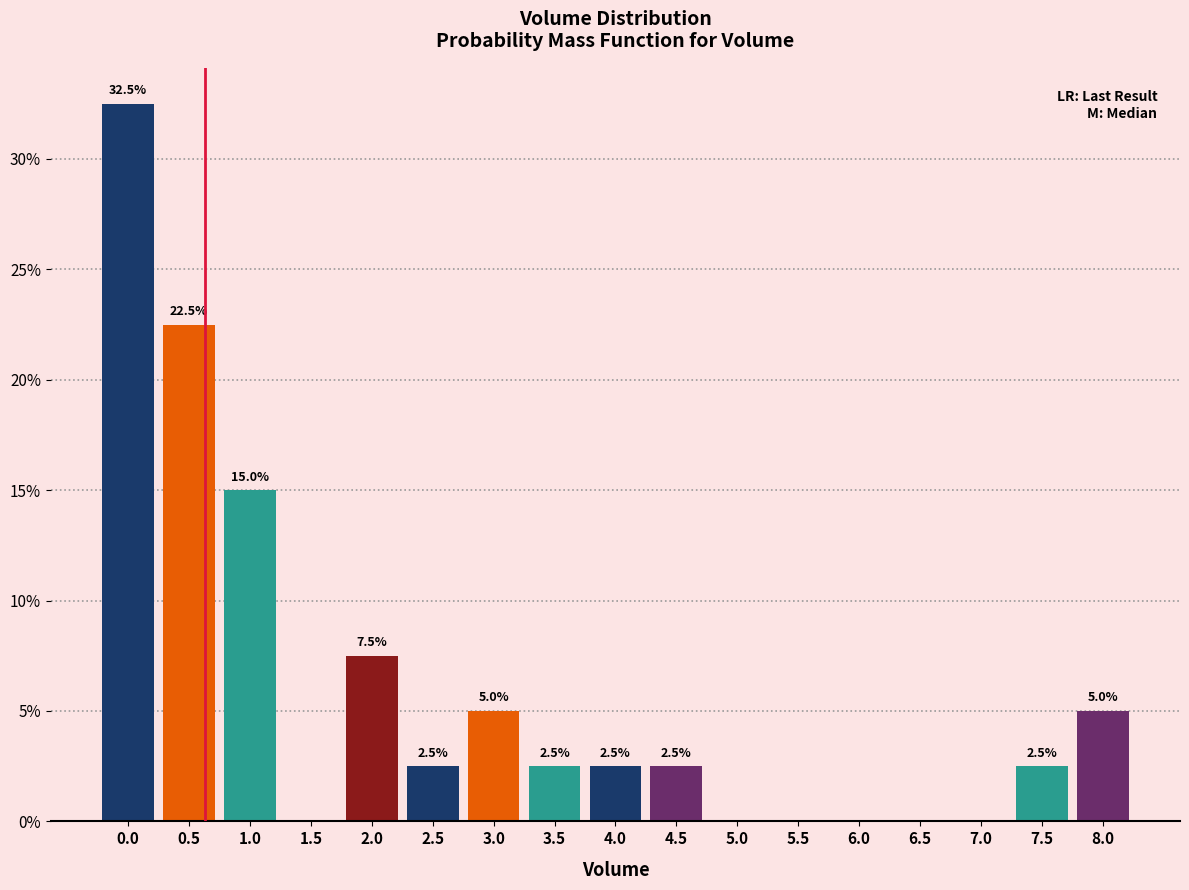

Reading left to right, extract all data points from this chart.

0.0=32.5	0.5=22.5	1.0=15.0	1.5=0.0	2.0=7.5	2.5=2.5	3.0=5.0	3.5=2.5	4.0=2.5	4.5=2.5	5.0=0.0	5.5=0.0	6.0=0.0	6.5=0.0	7.0=0.0	7.5=2.5	8.0=5.0